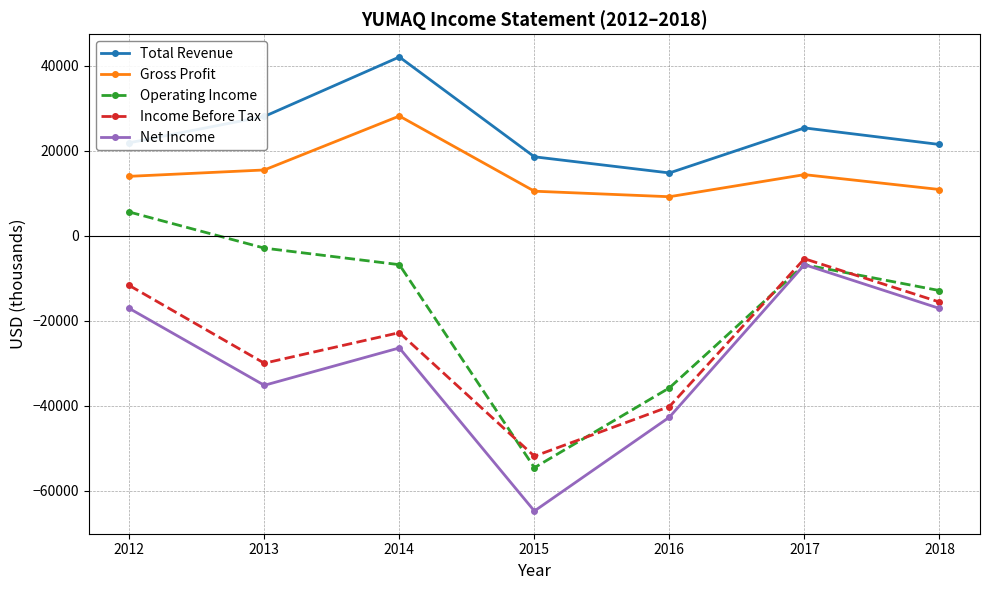

What is the value of the Operating Income point at the 1st from the left?

5600